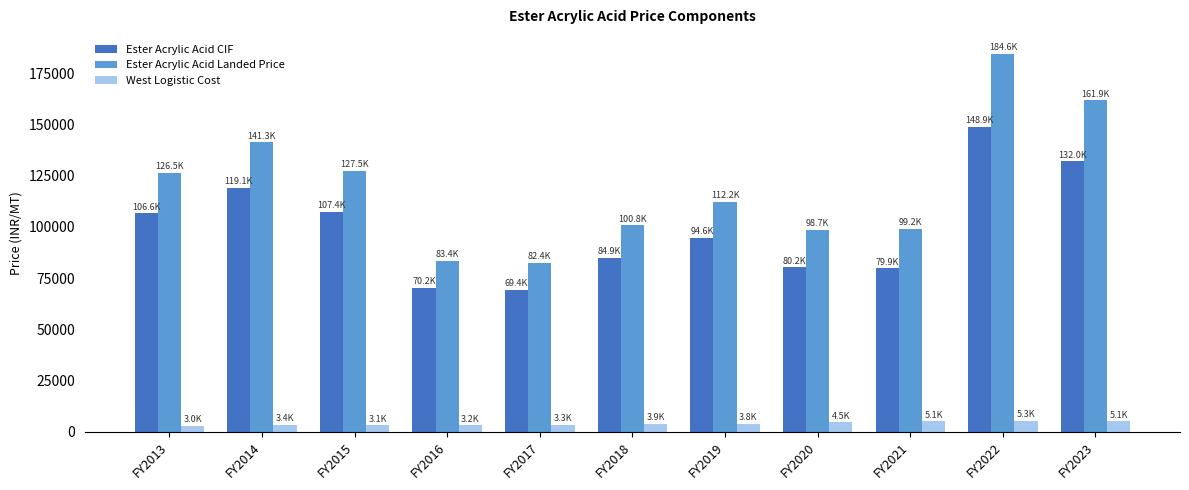

List the series in order of their peak value, highest first.

Ester Acrylic Acid Landed Price, Ester Acrylic Acid CIF, West Logistic Cost